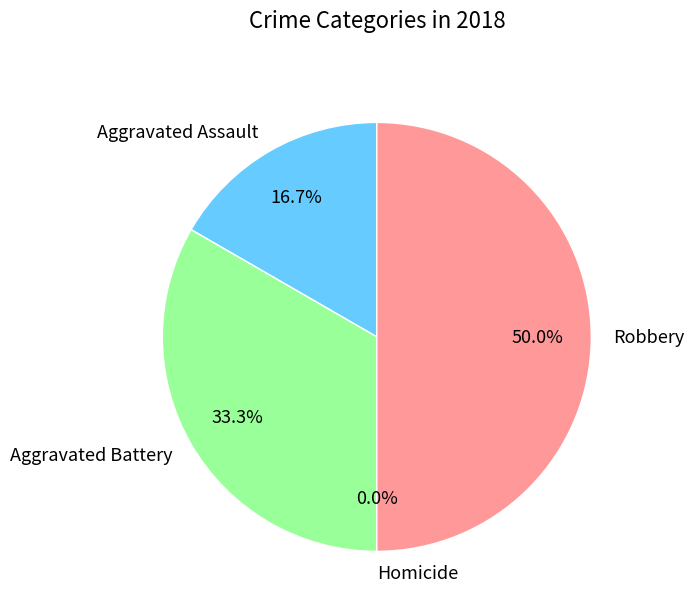

Is the sum of Homicide and Robbery greater than half?

No